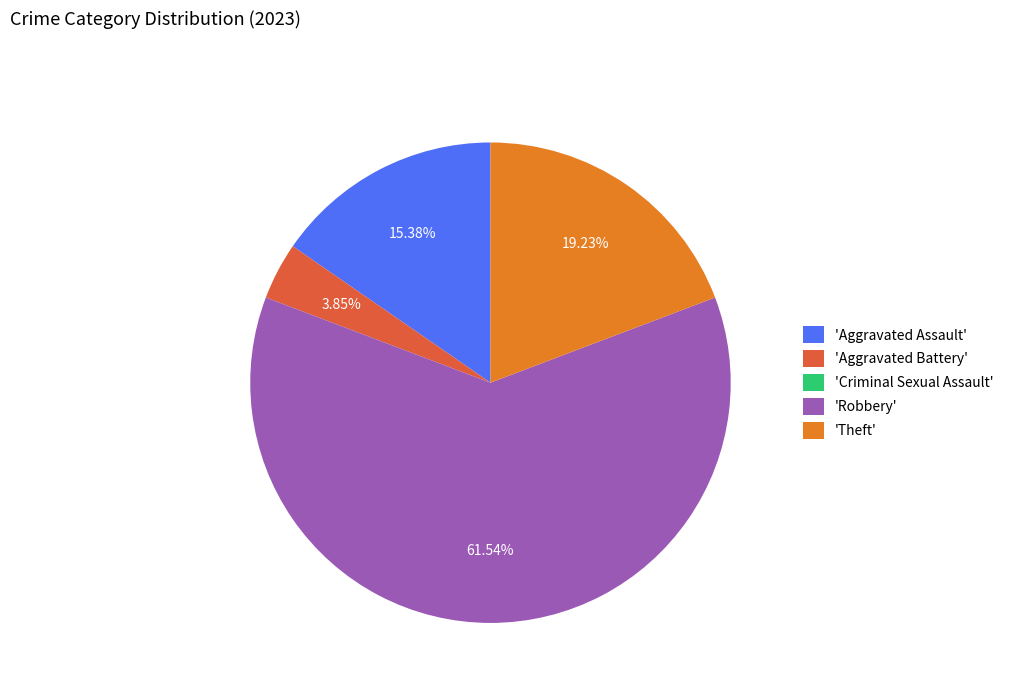

Is there a majority slice in this chart?

Yes